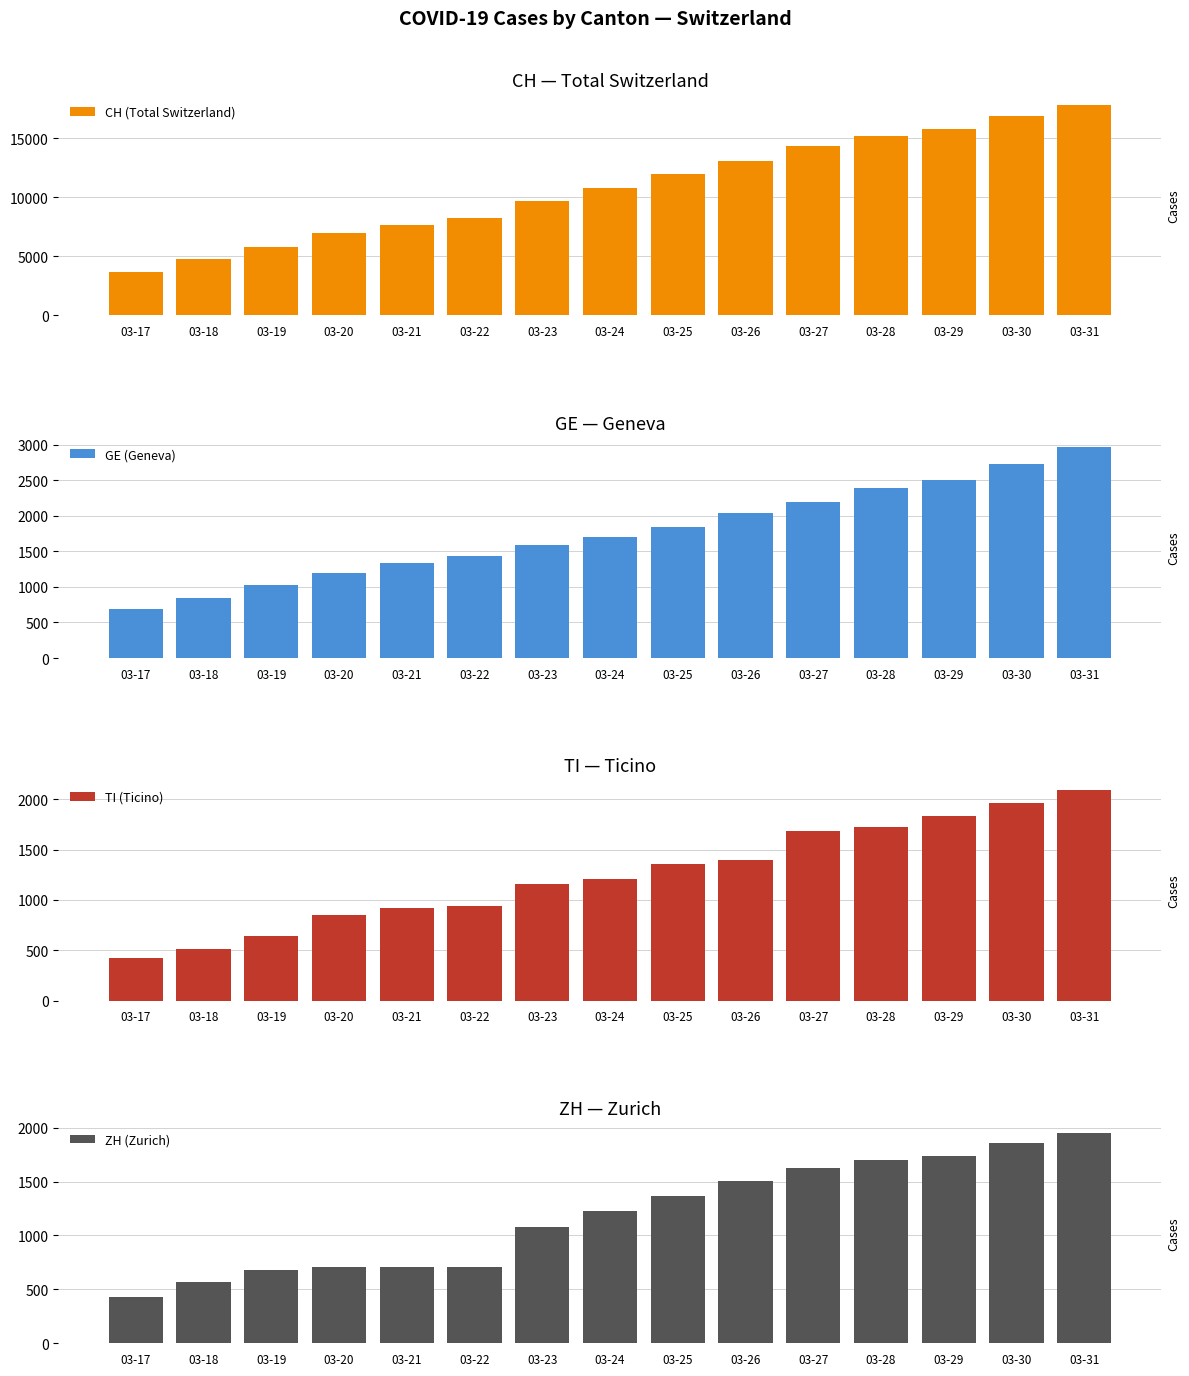

At 03-22, list the series in order from largest to smallest.

CH (Total Switzerland), GE (Geneva), TI (Ticino), ZH (Zurich)